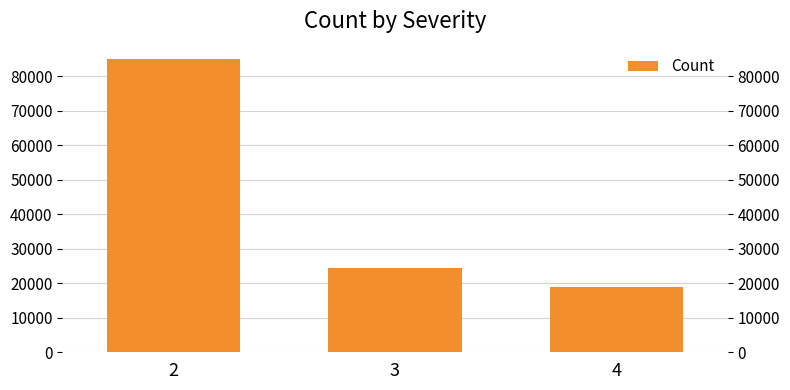

How many values are below 24531?

1